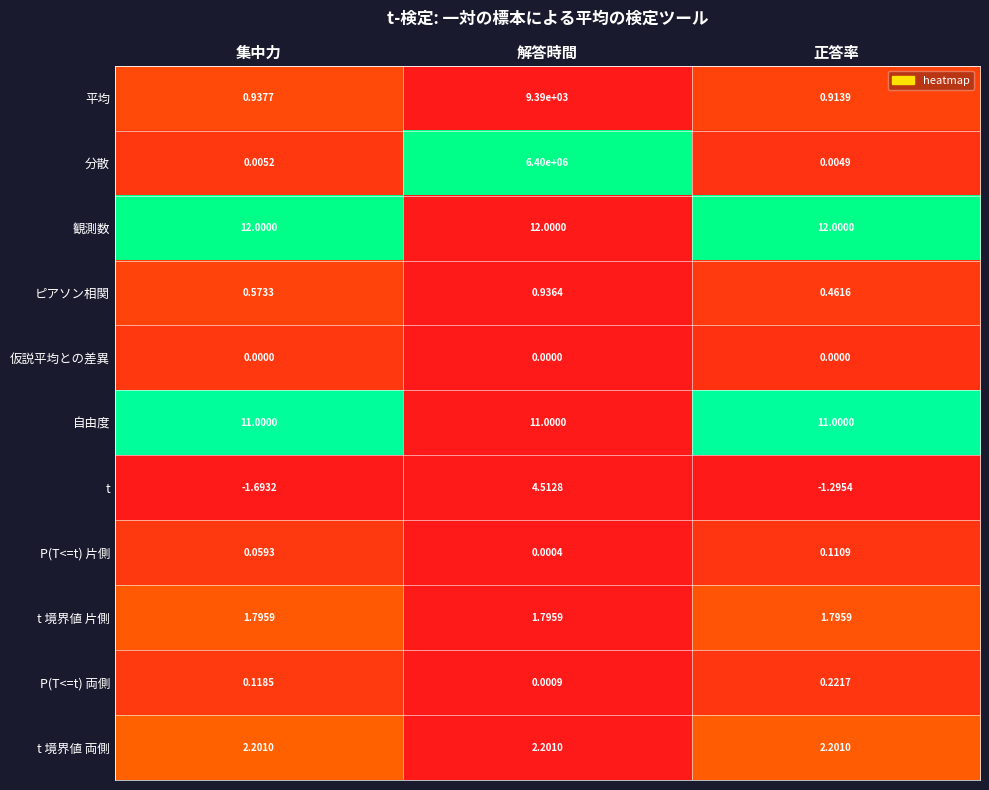

What is the spread (max minus min) of values at 正答率?

13.3